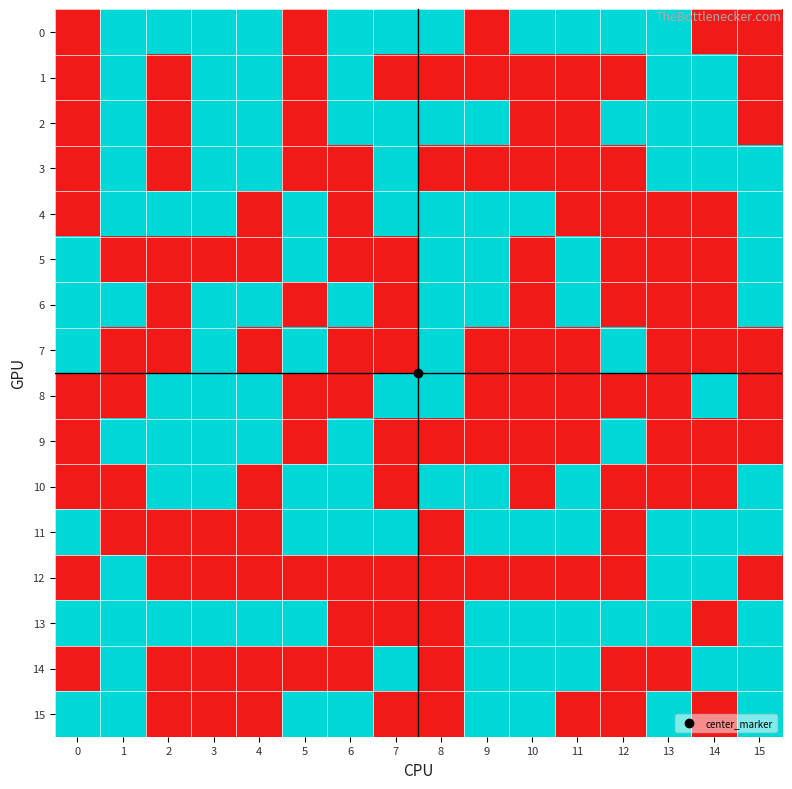

Reading right to left, transcribe all the data shown in this chart.

0: 15=0	14=0	13=1	12=1	11=1	10=1	9=0	8=1	7=1	6=1	5=0	4=1	3=1	2=1	1=1	0=0
1: 15=0	14=1	13=1	12=0	11=0	10=0	9=0	8=0	7=0	6=1	5=0	4=1	3=1	2=0	1=1	0=0
2: 15=0	14=1	13=1	12=1	11=0	10=0	9=1	8=1	7=1	6=1	5=0	4=1	3=1	2=0	1=1	0=0
3: 15=1	14=1	13=1	12=0	11=0	10=0	9=0	8=0	7=1	6=0	5=0	4=1	3=1	2=0	1=1	0=0
4: 15=1	14=0	13=0	12=0	11=0	10=1	9=1	8=1	7=1	6=0	5=1	4=0	3=1	2=1	1=1	0=0
5: 15=1	14=0	13=0	12=0	11=1	10=0	9=1	8=1	7=0	6=0	5=1	4=0	3=0	2=0	1=0	0=1
6: 15=1	14=0	13=0	12=0	11=1	10=0	9=1	8=1	7=0	6=1	5=0	4=1	3=1	2=0	1=1	0=1
7: 15=0	14=0	13=0	12=1	11=0	10=0	9=0	8=1	7=0	6=0	5=1	4=0	3=1	2=0	1=0	0=1
8: 15=0	14=1	13=0	12=0	11=0	10=0	9=0	8=1	7=1	6=0	5=0	4=1	3=1	2=1	1=0	0=0
9: 15=0	14=0	13=0	12=1	11=0	10=0	9=0	8=0	7=0	6=1	5=0	4=1	3=1	2=1	1=1	0=0
10: 15=1	14=0	13=0	12=0	11=1	10=0	9=1	8=1	7=0	6=1	5=1	4=0	3=1	2=1	1=0	0=0
11: 15=1	14=1	13=1	12=0	11=1	10=1	9=1	8=0	7=1	6=1	5=1	4=0	3=0	2=0	1=0	0=1
12: 15=0	14=1	13=1	12=0	11=0	10=0	9=0	8=0	7=0	6=0	5=0	4=0	3=0	2=0	1=1	0=0
13: 15=1	14=0	13=1	12=1	11=1	10=1	9=1	8=0	7=0	6=0	5=1	4=1	3=1	2=1	1=1	0=1
14: 15=1	14=1	13=0	12=0	11=1	10=1	9=1	8=0	7=1	6=0	5=0	4=0	3=0	2=0	1=1	0=0
15: 15=1	14=0	13=1	12=0	11=0	10=1	9=1	8=0	7=0	6=1	5=1	4=0	3=0	2=0	1=1	0=1